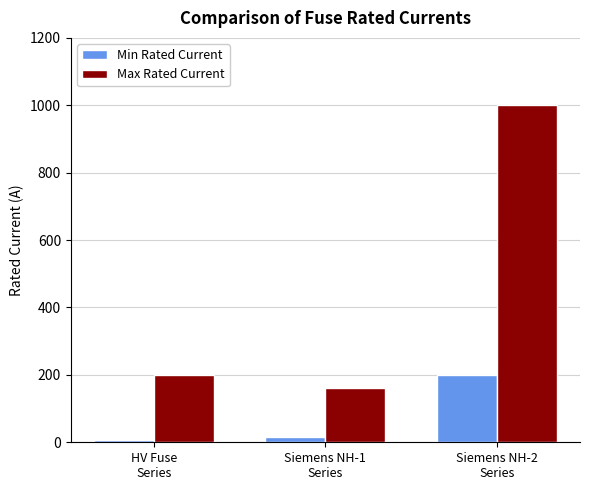

How many groups of bars are there?

3